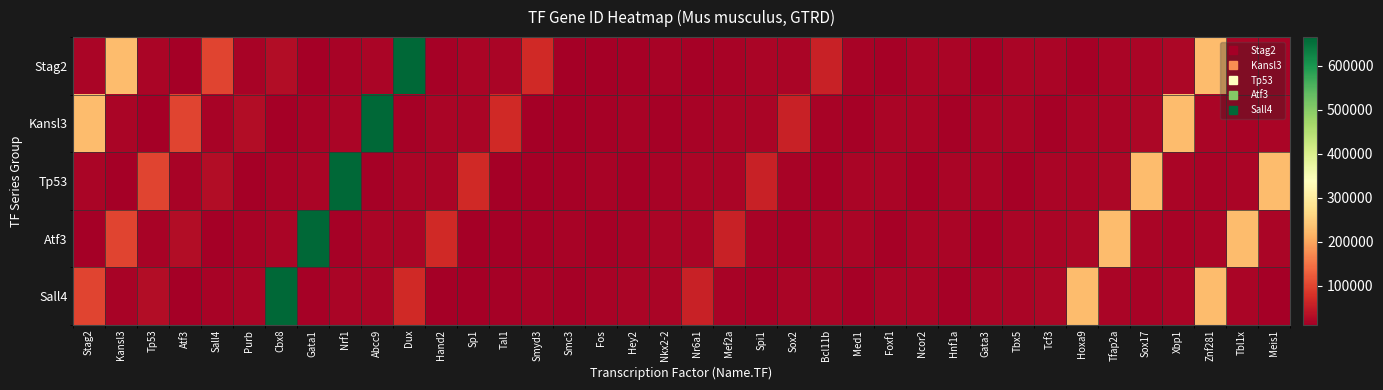

Between Hand2 and Tcf3, which series saw the biggest shift?

Atf3